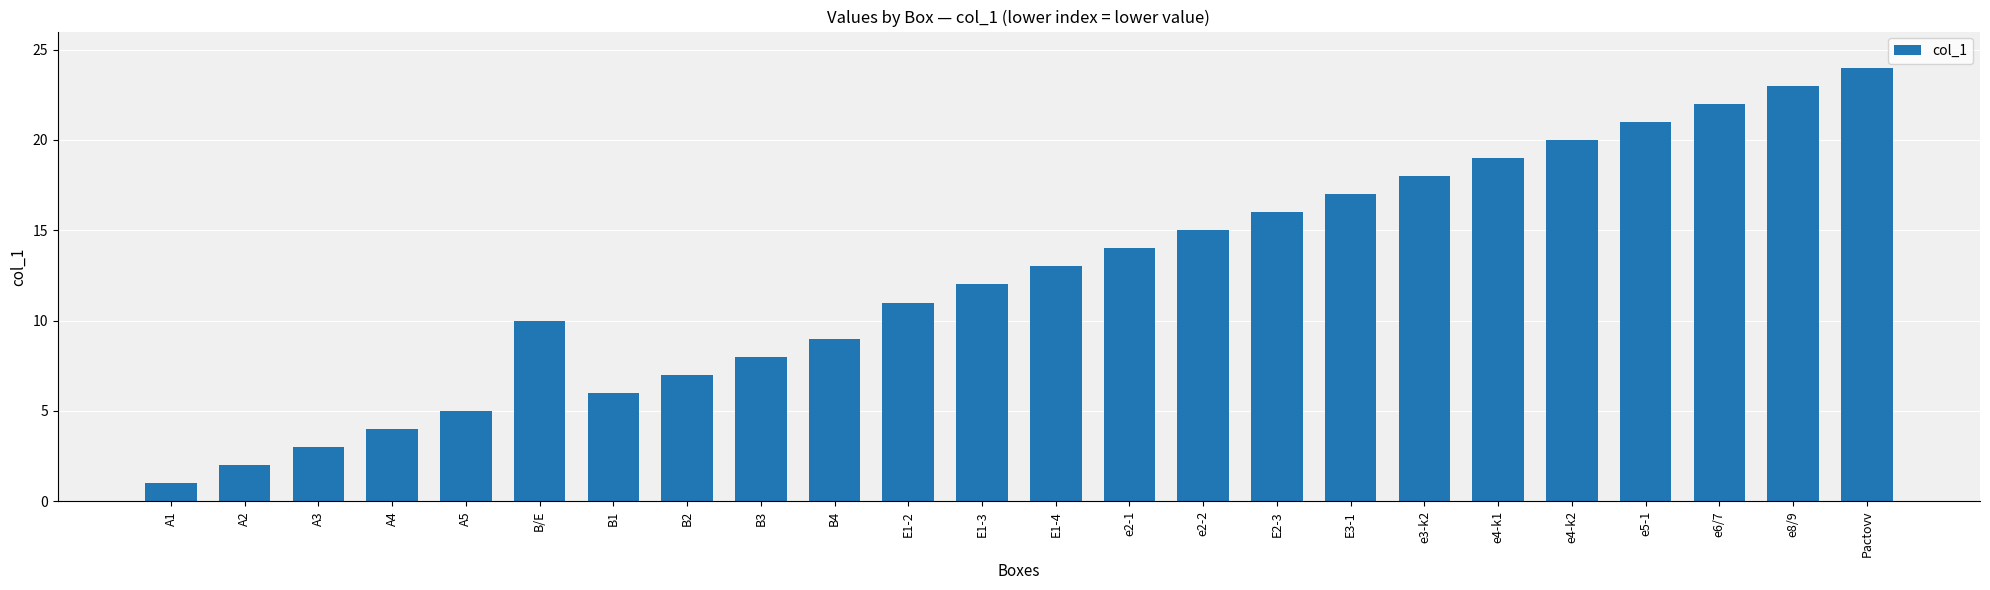

List the labels in order of value, smallest first.

A1, A2, A3, A4, A5, B1, B2, B3, B4, B/E, E1-2, E1-3, E1-4, e2-1, e2-2, E2-3, E3-1, e3-k2, e4-k1, e4-k2, e5-1, e6/7, e8/9, Pactovv